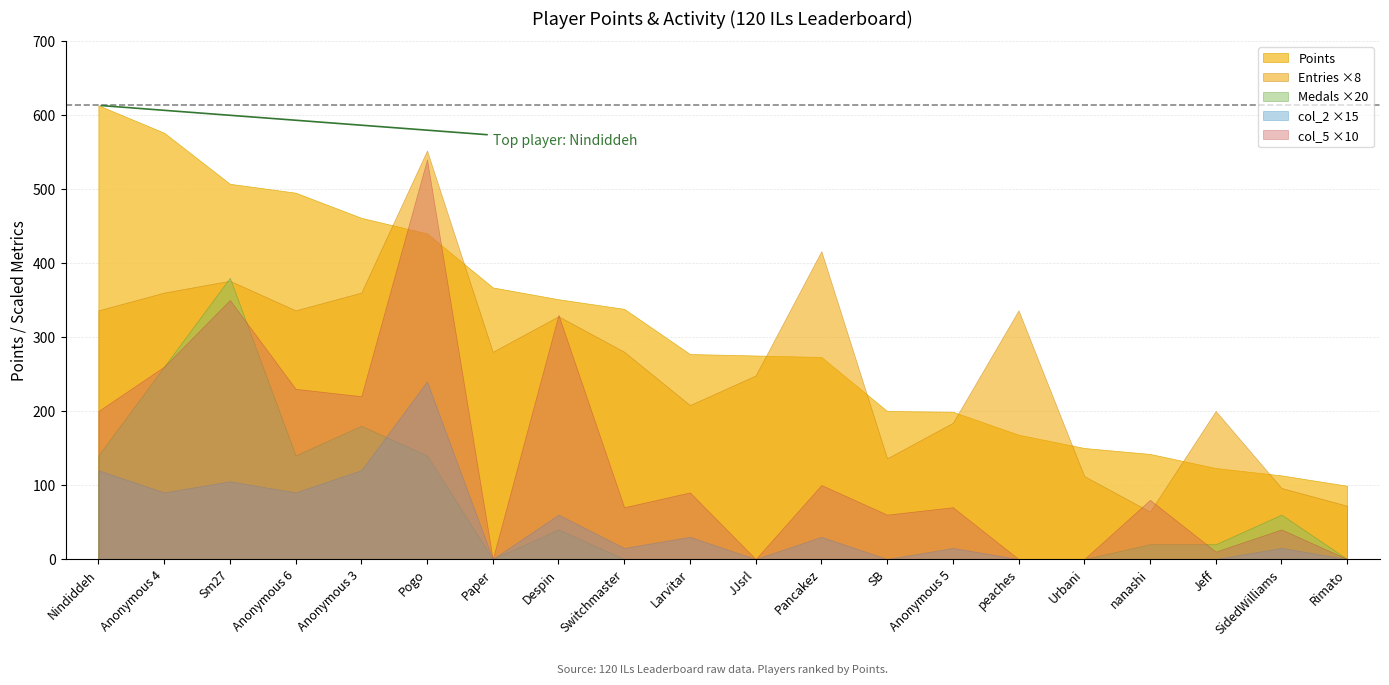

How many categories are shown in the chart?

20